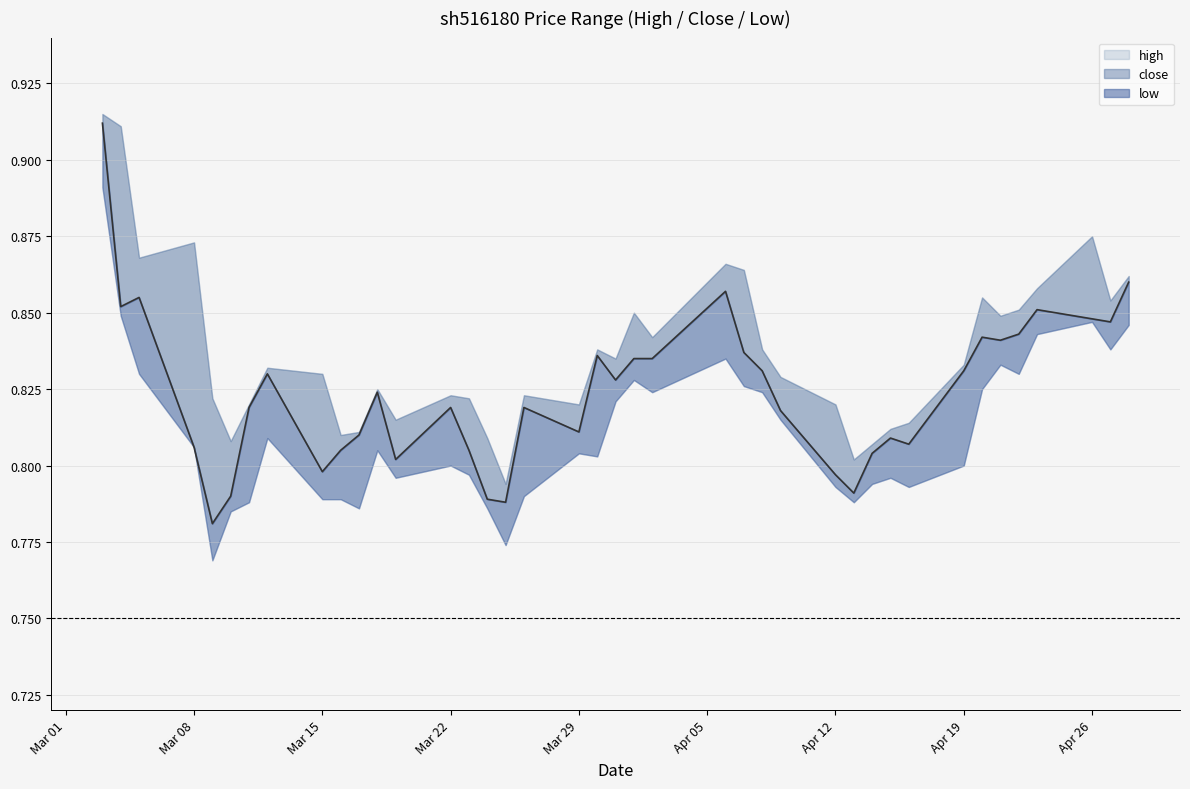

What is the average value of the close series?

0.8